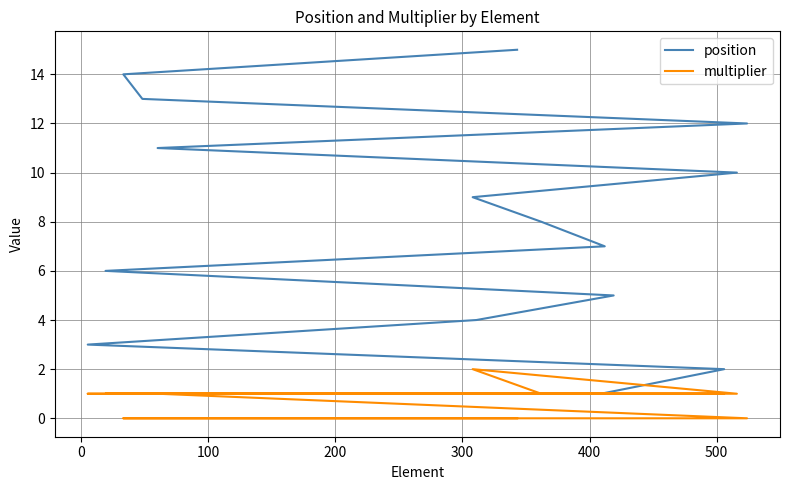

How many distinct data groups are displayed?

2